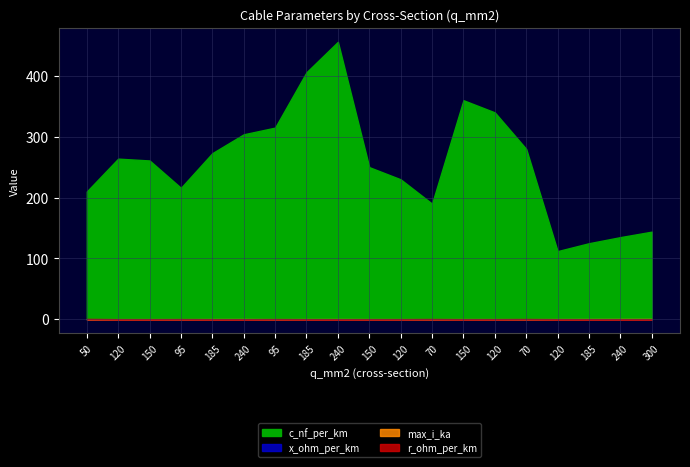

What is the average value of the max_i_ka series?

0.3